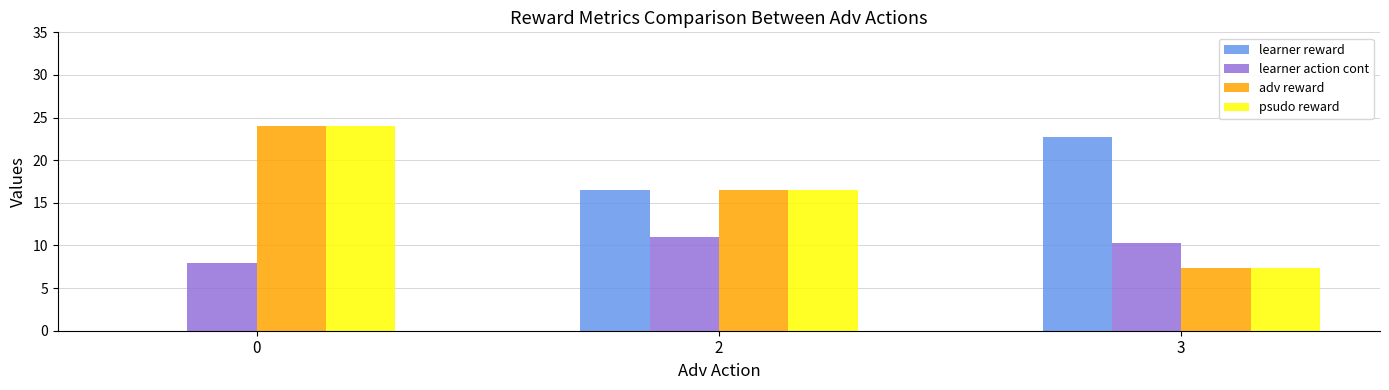

Which series changed the most between 0 and 3?

learner reward